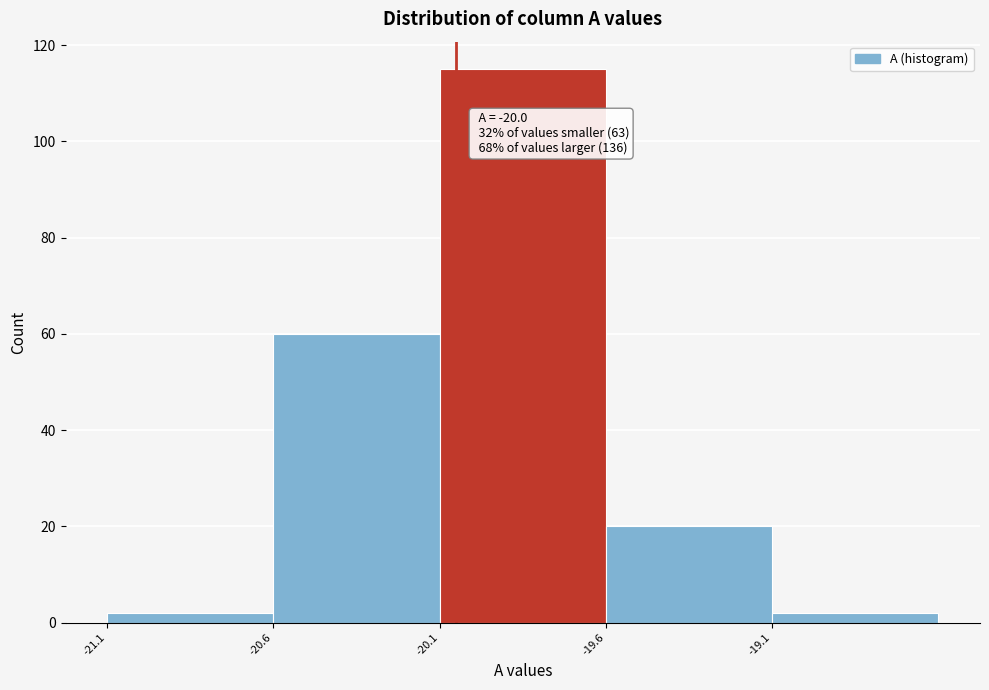

Reading left to right, what are all the values shown in this chart?

2	60	115	20	2